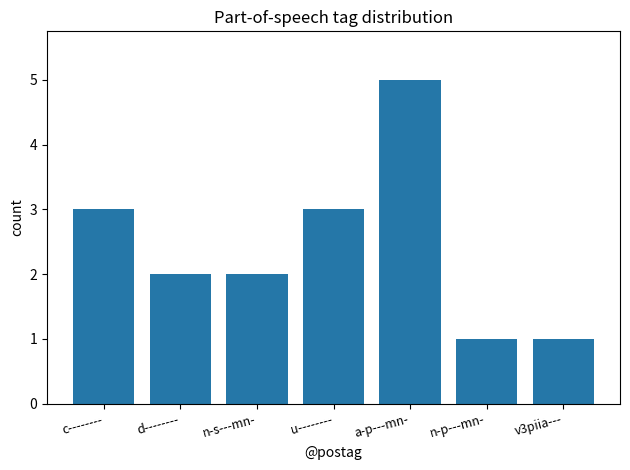

What is the change in value from a-p---mn- to v3piia---?

-4